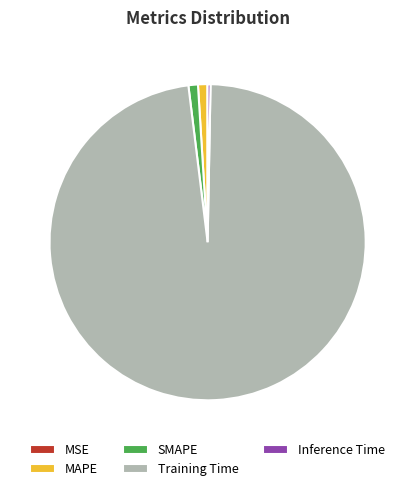

Combined, do Training Time and Inference Time account for over 50%?

Yes